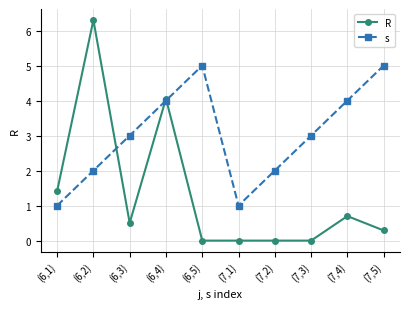

What is the label of the 9th point from the left?

(7,4)